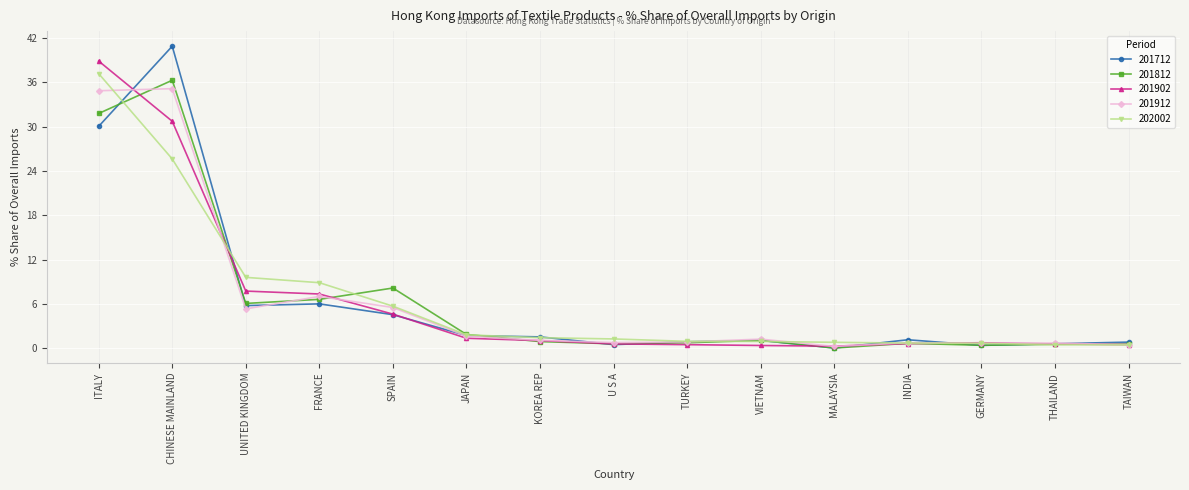

The 201712 series shows 5.8 at UNITED KINGDOM. True or false?

True